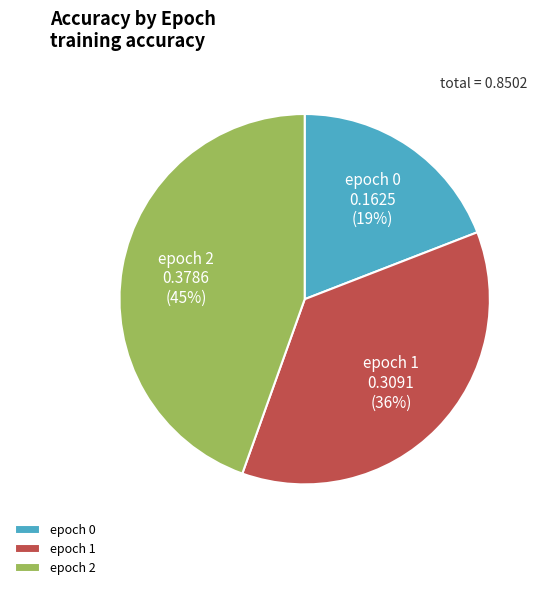

True or false: epoch 2 accounts for 45% of the total.

True